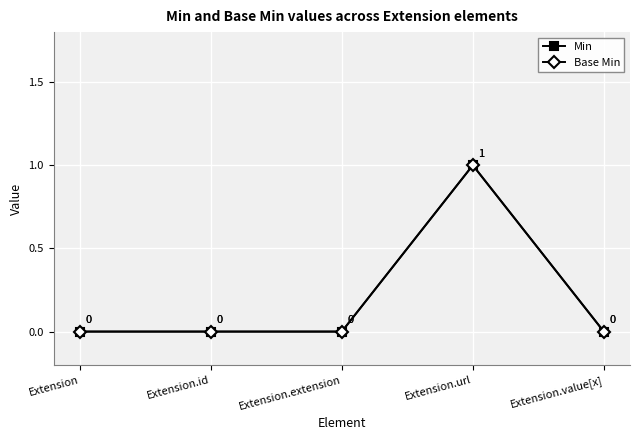

How many categories are shown in the chart?

5